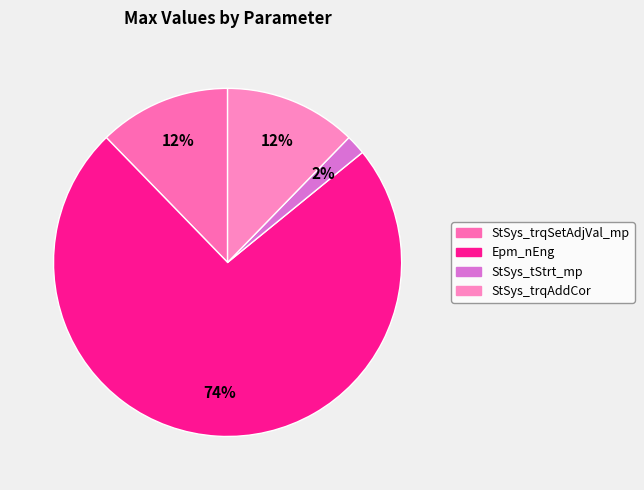

Is there any slice that represents more than half of the pie?

Yes